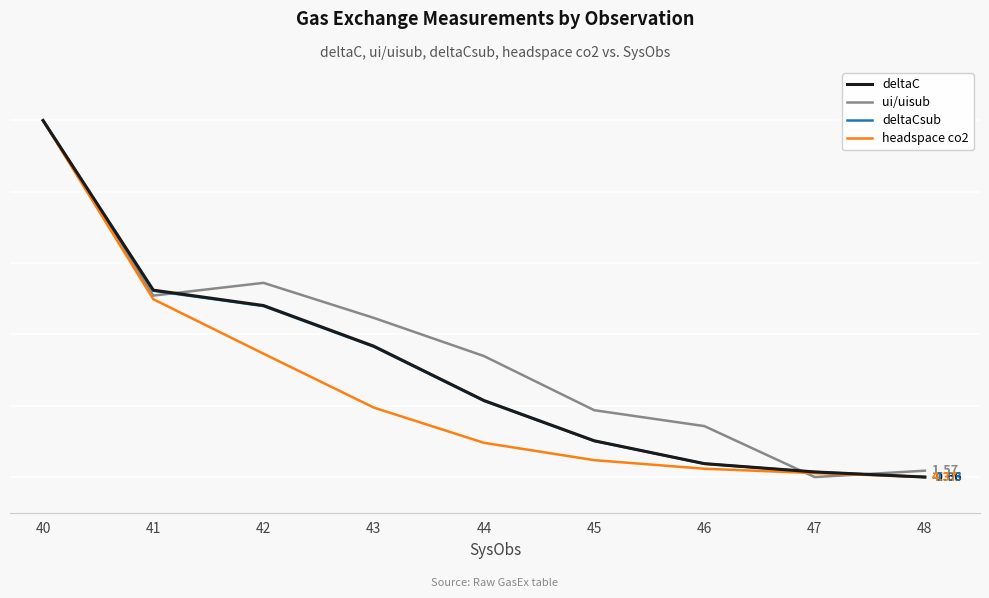

How many times do ui/uisub and headspace co2 cross each other?

2